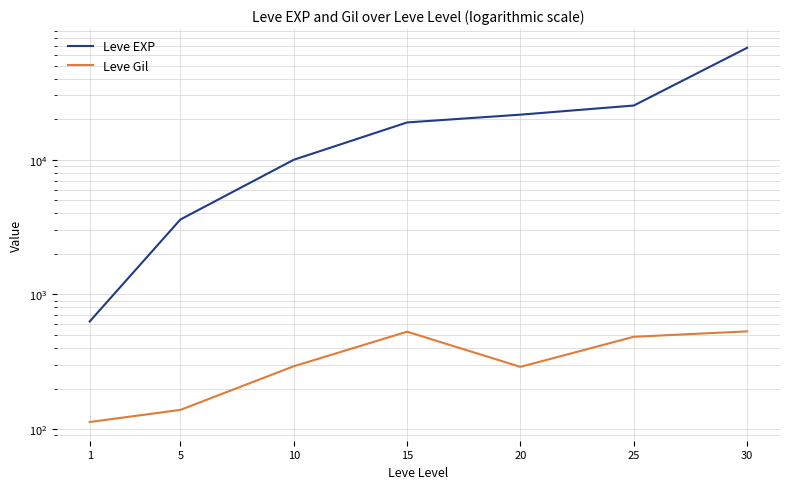

At which category is the sum across all series the highest?

30